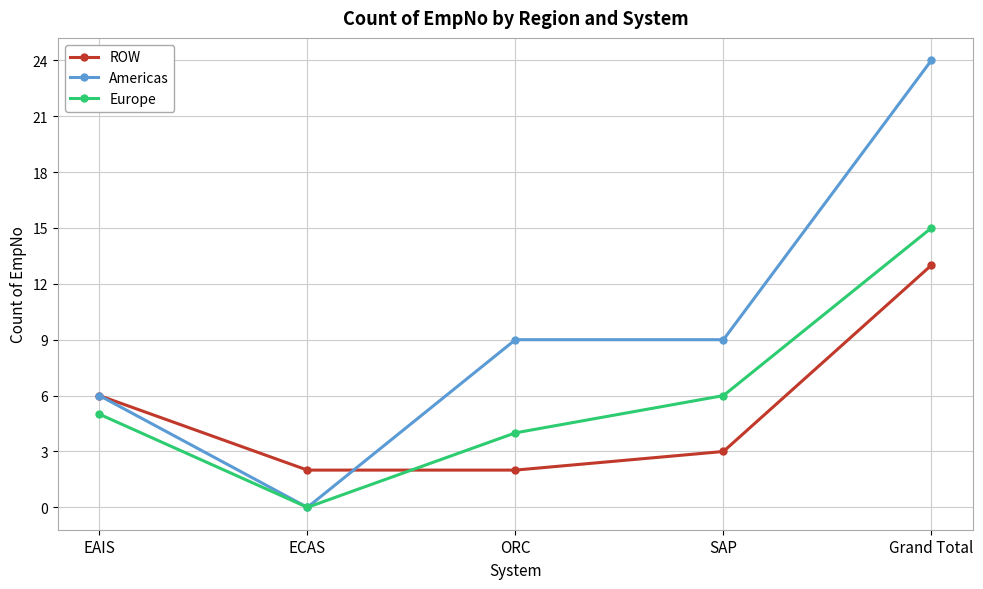

The ROW series shows 19 at Grand Total. True or false?

False